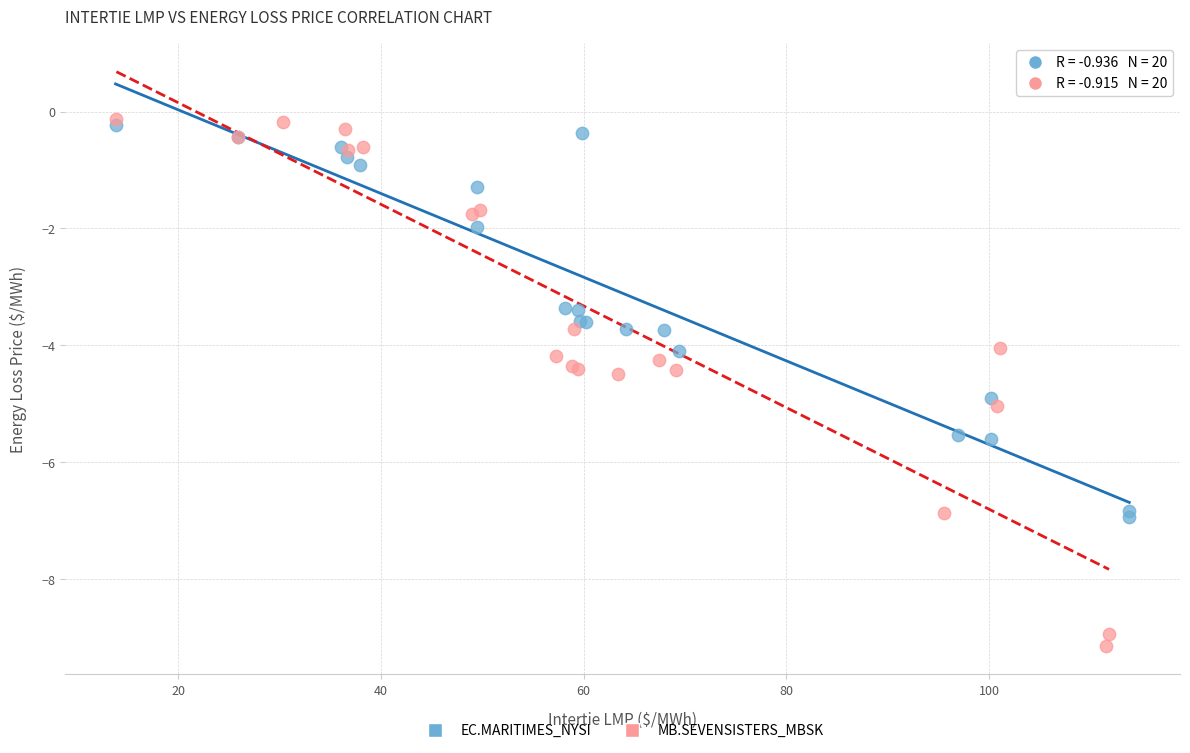

Which series reaches the maximum Y coordinate?

MB.SEVENSISTERS_MBSK